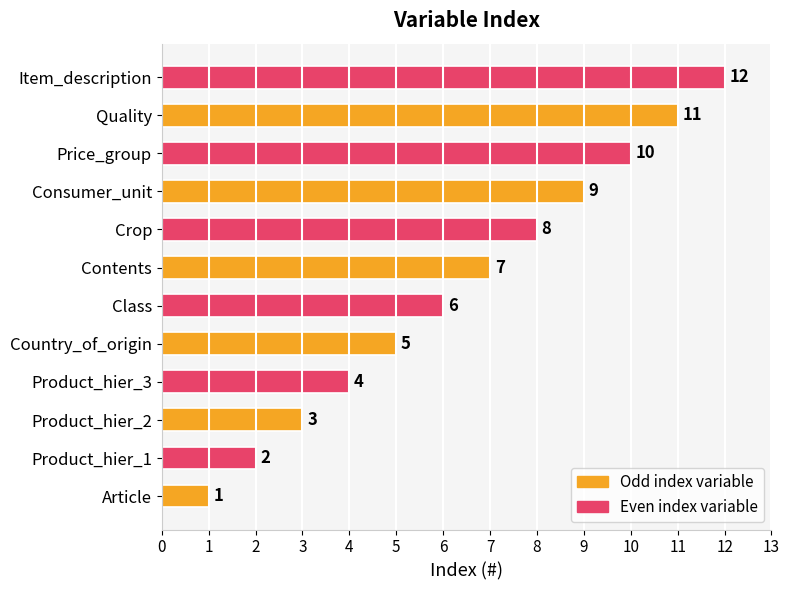

Where is the data nearest to the value 6?

Class